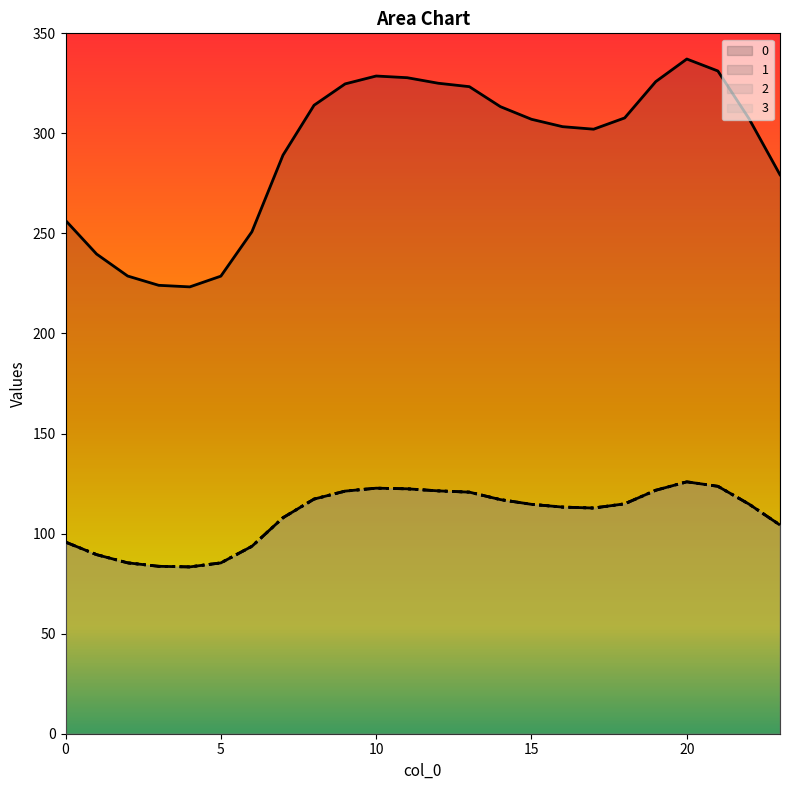

What is the value of the 3 point at the 12th from the left?

122.4